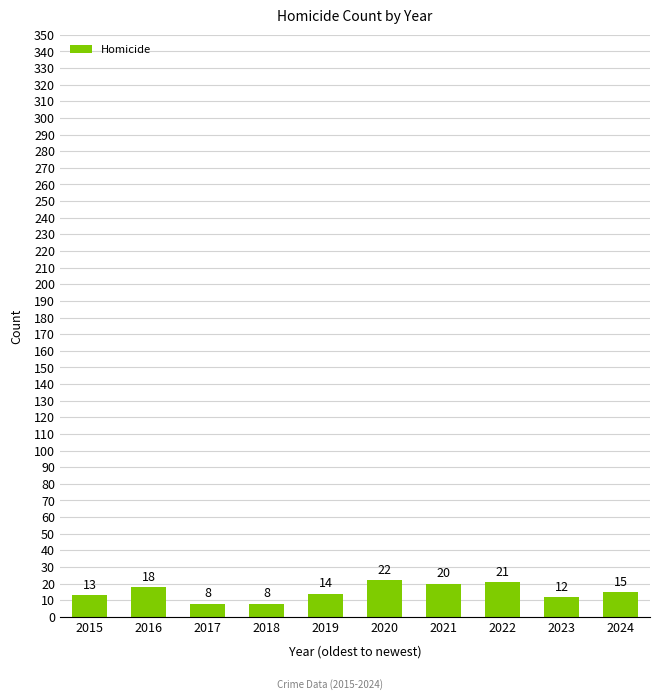

What is the minimum value shown in the chart?

8